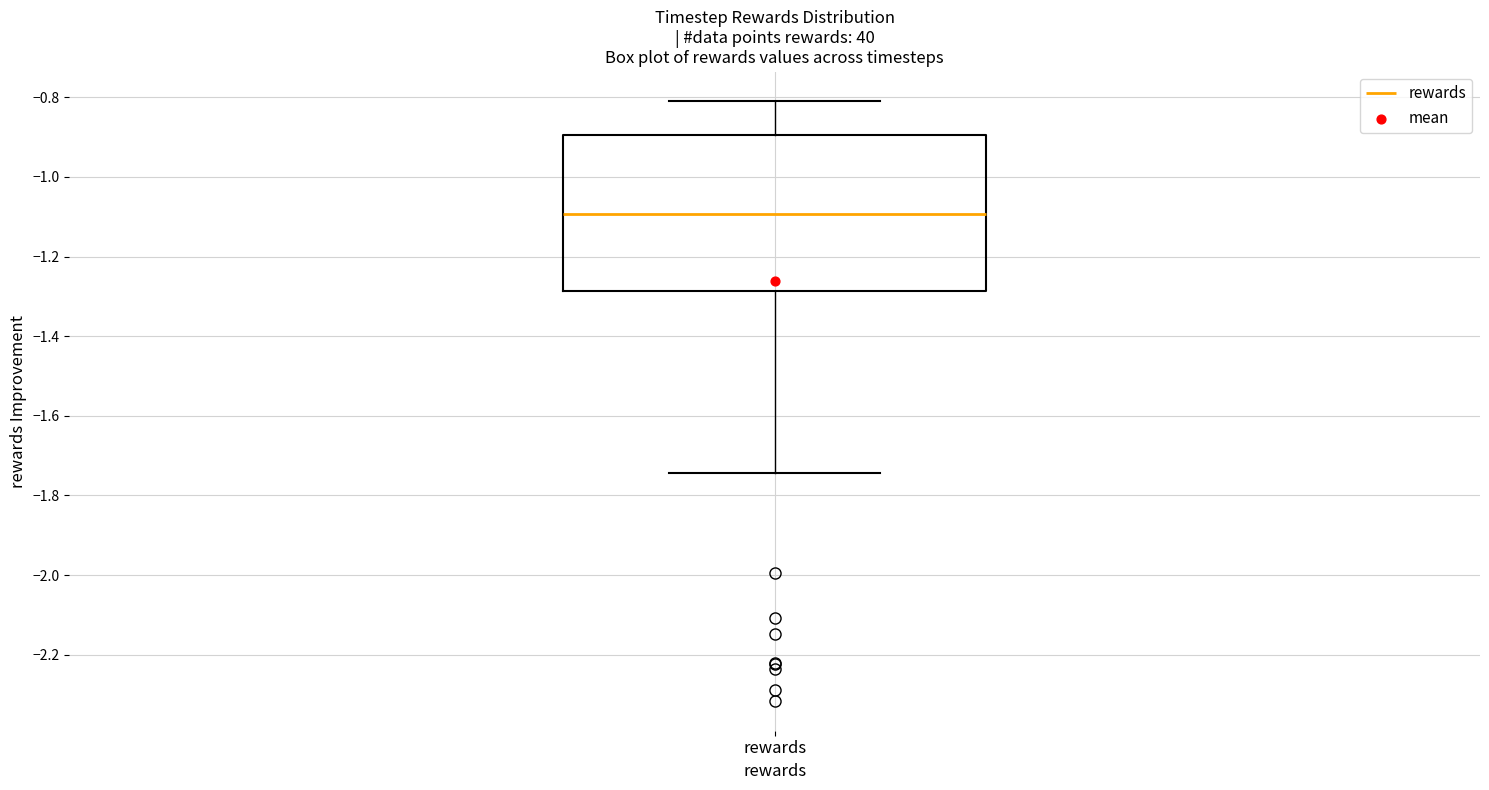

Where is the upper edge of the box for rewards on the y-axis? The values are not printed on the chart, so give them approximately, as read against the axis.

-0.90